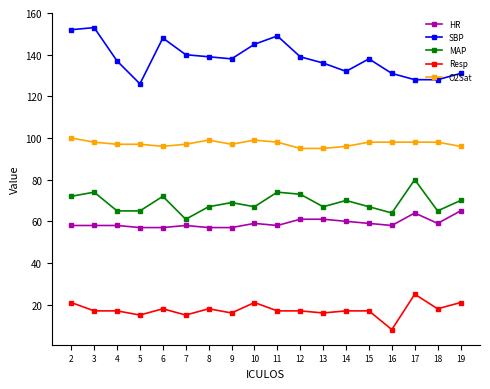

Reading right to left, transcribe all the data shown in this chart.

HR: 65	59	64	58	59	60	61	61	58	59	57	57	58	57	57	58	58	58
SBP: 131	128	128	131	138	132	136	139	149	145	138	139	140	148	126	137	153	152
MAP: 70	65	80	64	67	70	67	73	74	67	69	67	61	72	65	65	74	72
Resp: 21	18	25	8	17	17	16	17	17	21	16	18	15	18	15	17	17	21
O2Sat: 96	98	98	98	98	96	95	95	98	99	97	99	97	96	97	97	98	100